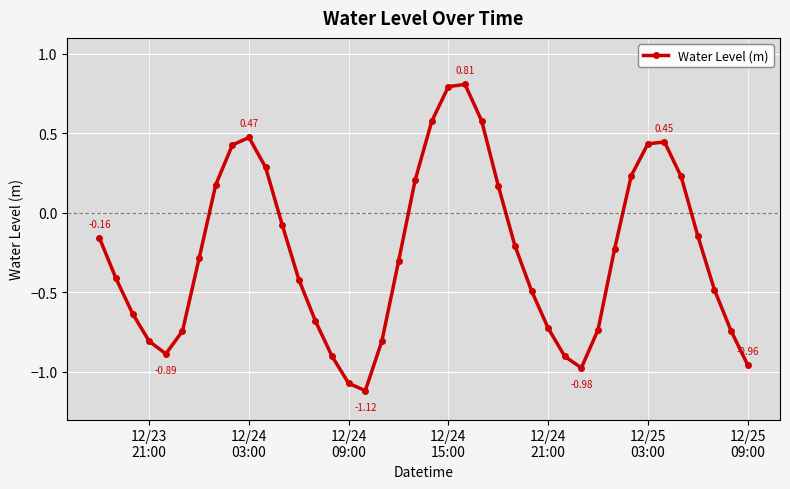

What is the difference between the maximum and minimum values?

1.9